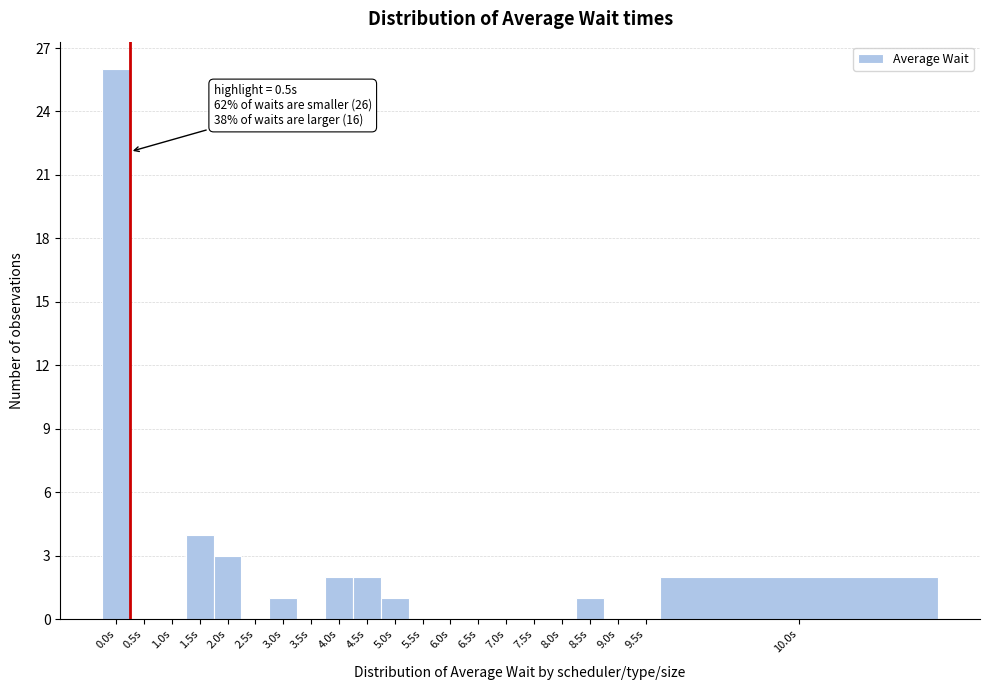

Reading left to right, extract all data points from this chart.

0.0s=26	0.5s=0	1.0s=0	1.5s=4	2.0s=3	2.5s=0	3.0s=1	3.5s=0	4.0s=2	4.5s=2	5.0s=1	5.5s=0	6.0s=0	6.5s=0	7.0s=0	7.5s=0	8.0s=0	8.5s=1	9.0s=0	9.5s=0	10.0s=2